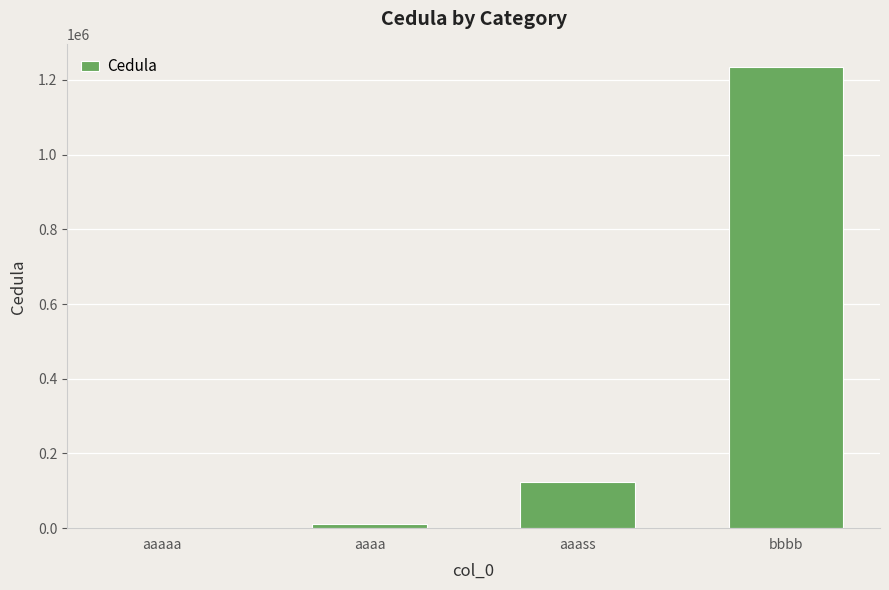

What is the average value?

342530